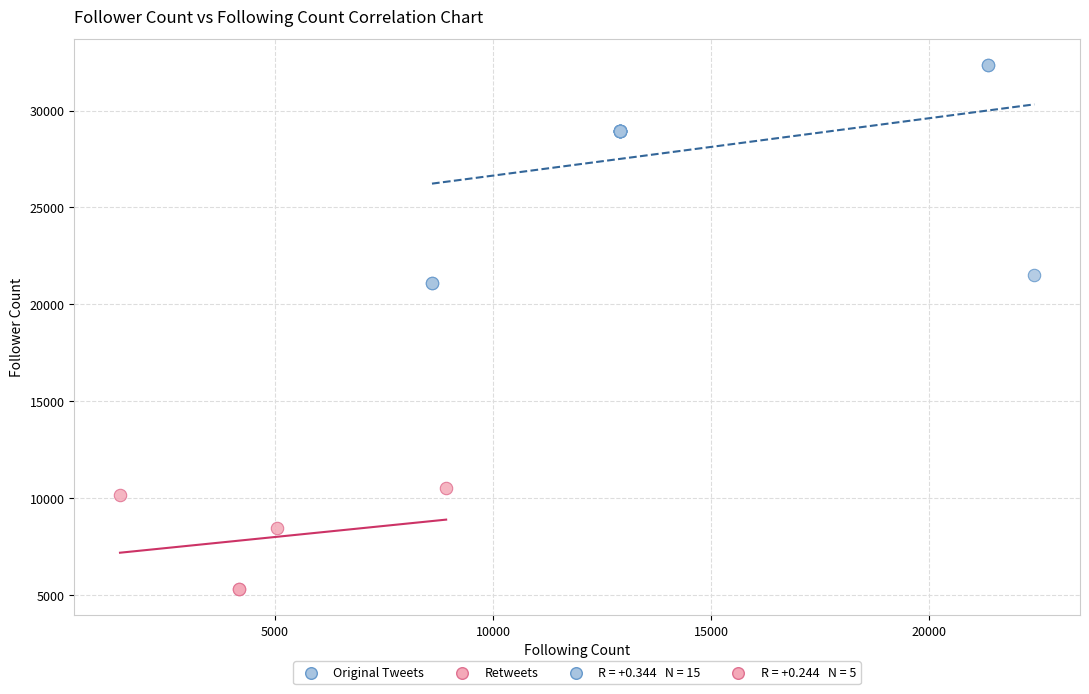

Which series has the widest spread of Y values?

Original Tweets